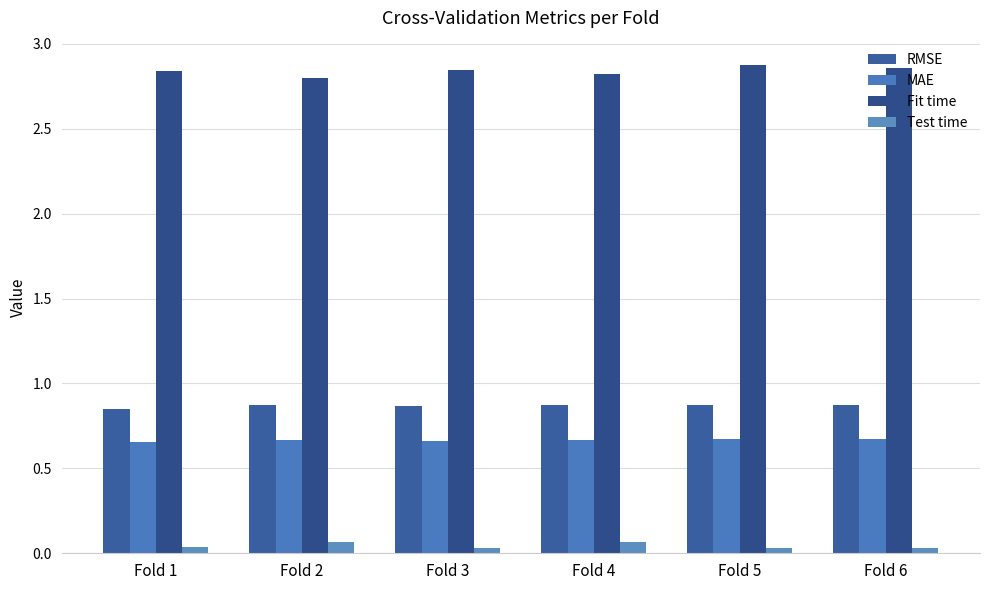

What is the total value across all series at Fold 6?

4.4